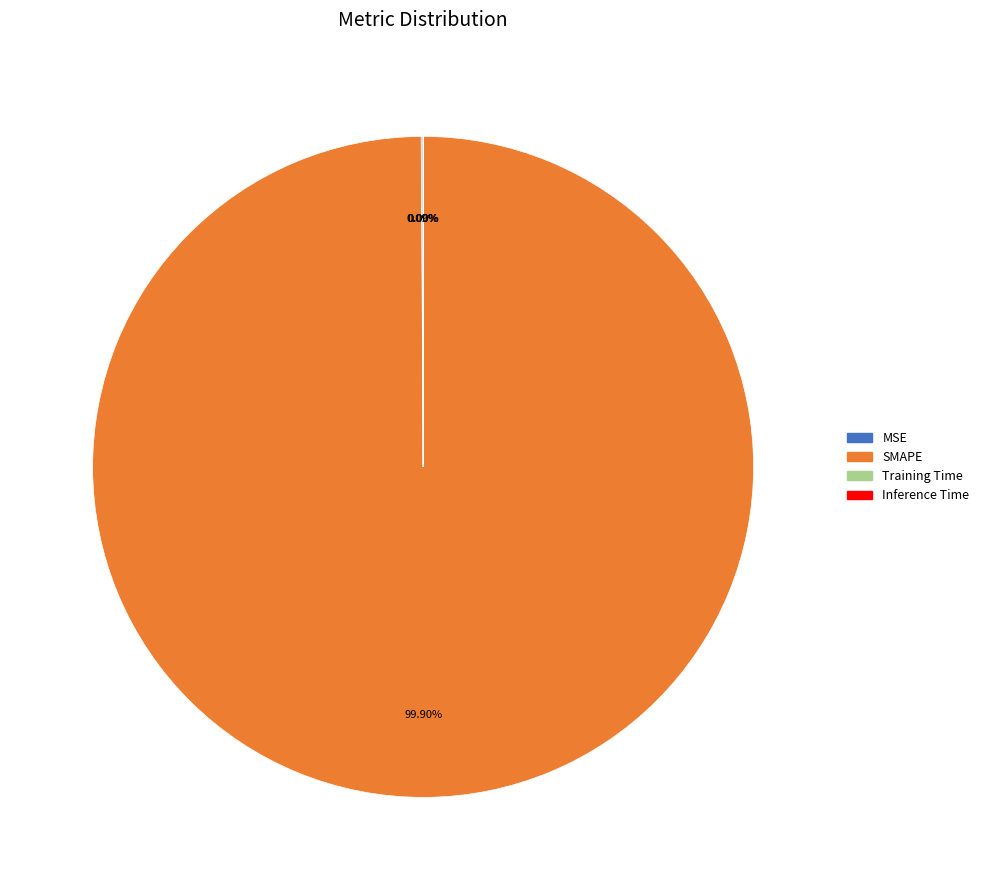

Does any single category account for the majority?

Yes